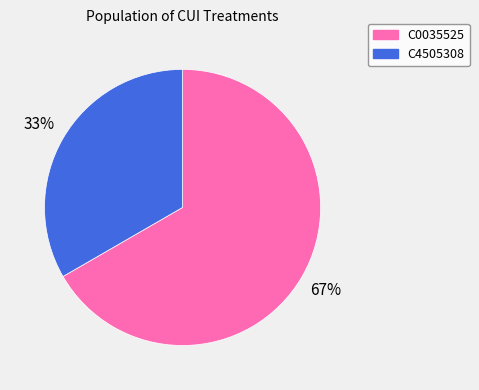

How many segments does this pie chart have?

2